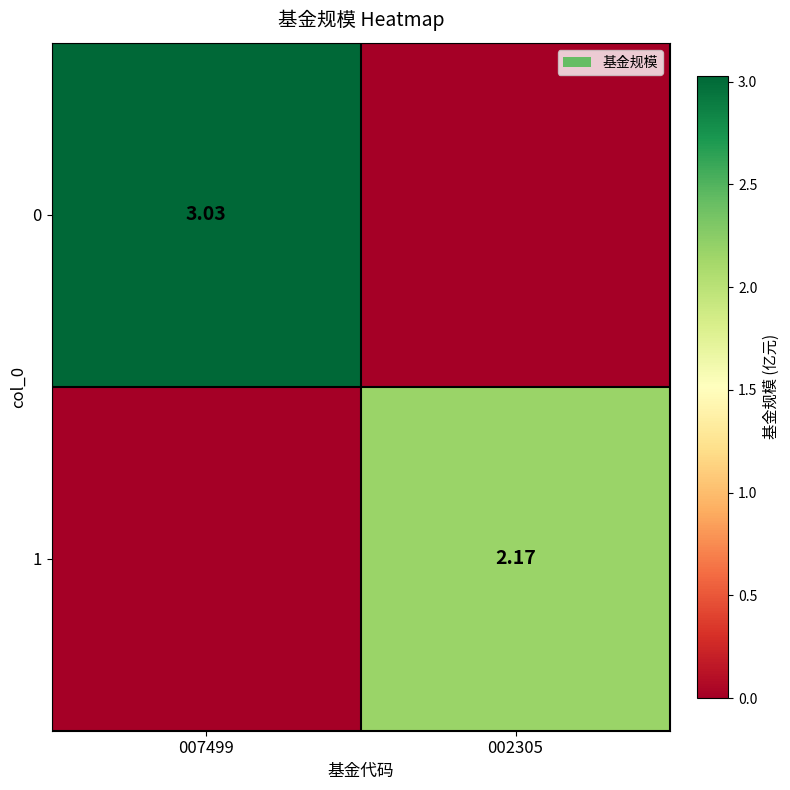

Rank the series by their maximum value, from lowest to highest.

1, 0